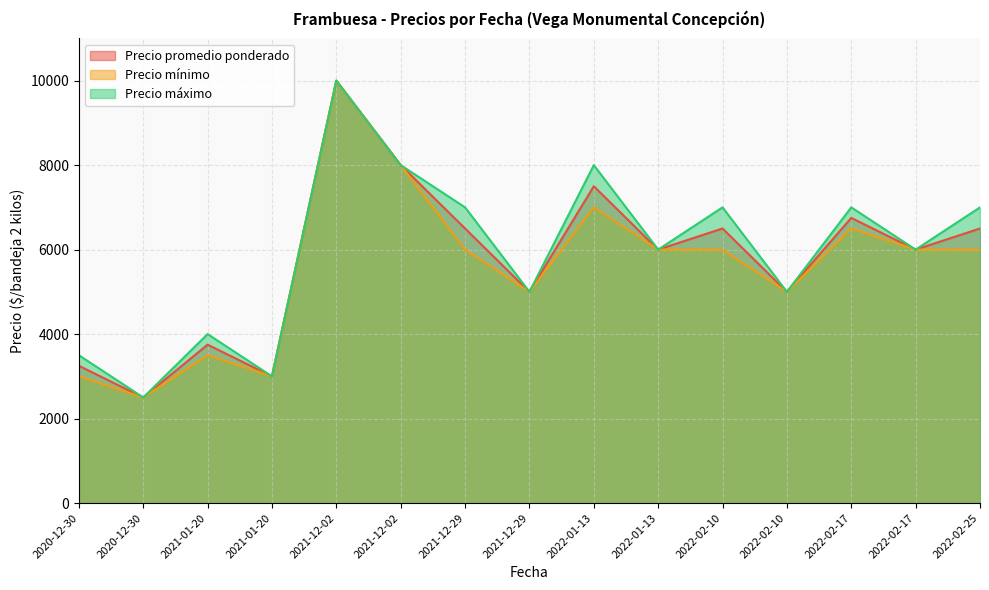

Count the number of categories in the chart.

15